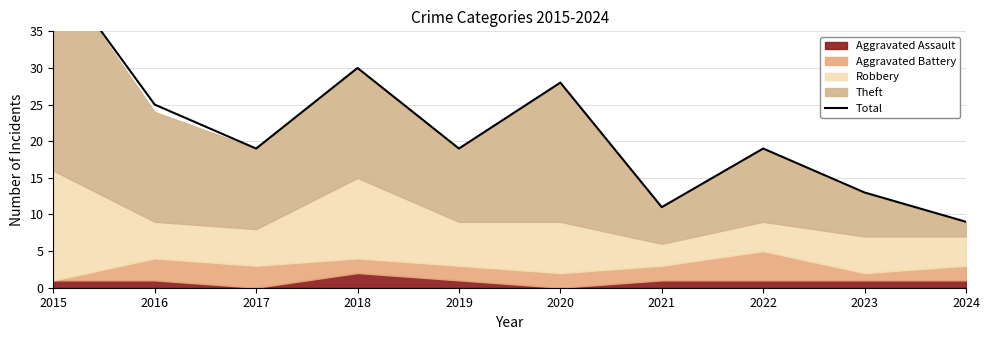

Is it true that the value at 2024 is 5?

False